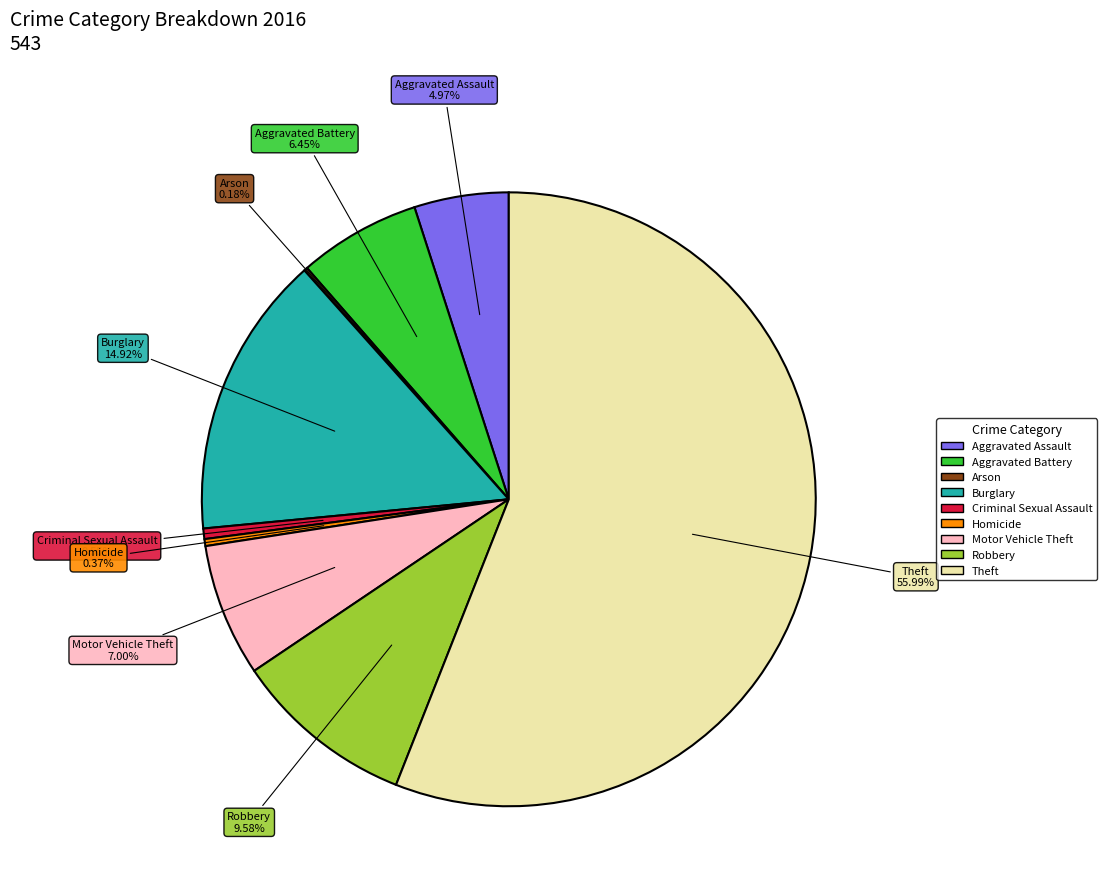

Which has a higher value, Motor Vehicle Theft or Homicide?

Motor Vehicle Theft